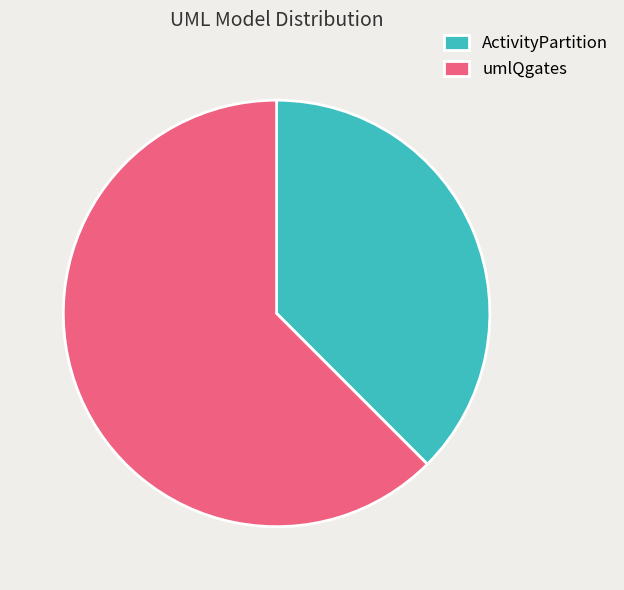

Which slice is the largest?

umlQgates